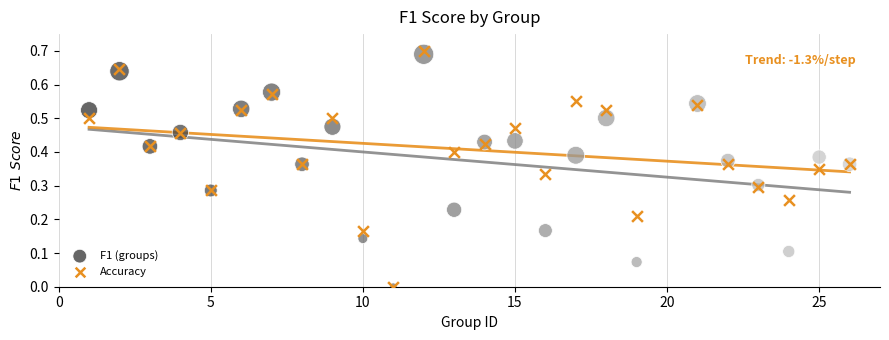

Which series has the widest spread of Y values?

Accuracy